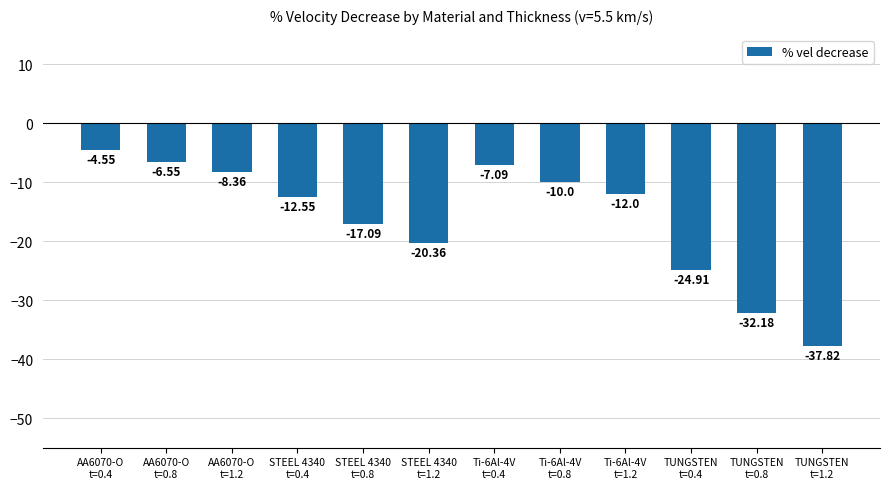

Count the number of values greater than -12.

5